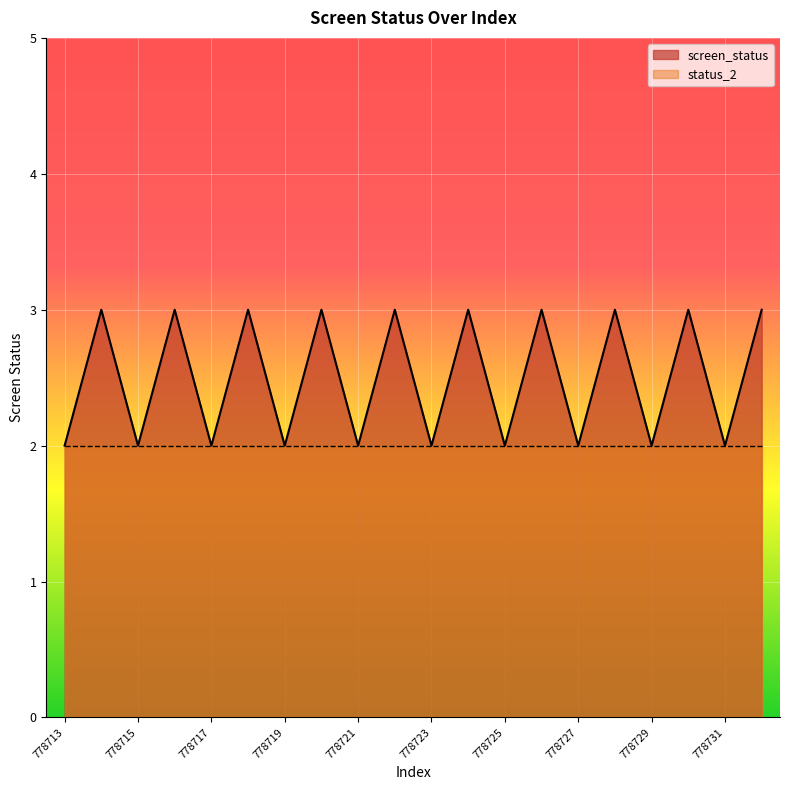

Reading left to right, what are all the values shown in this chart?

2	3	2	3	2	3	2	3	2	3	2	3	2	3	2	3	2	3	2	3